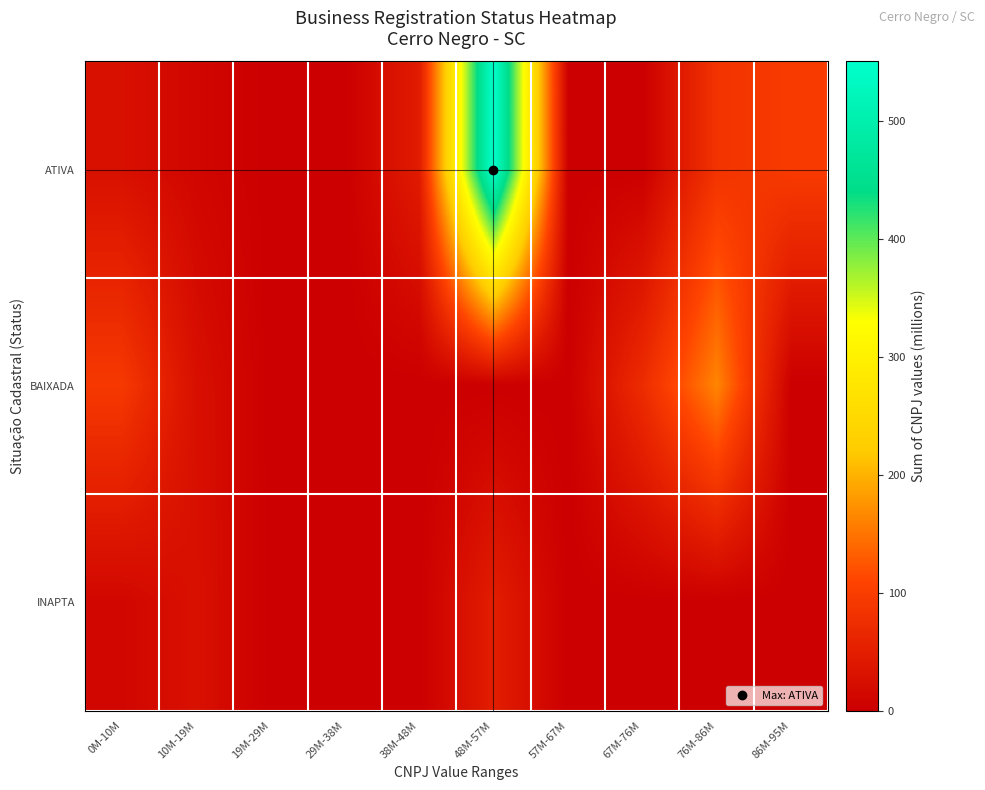

Reading left to right, what are all the values shown in this chart?

ATIVA: 0M-10M=26.2	10M-19M=11.4	19M-29M=0.0	29M-38M=0.0	38M-48M=45.9	48M-57M=550.1	57M-67M=0.0	67M-76M=0.0	76M-86M=83.5	86M-95M=96.0
BAIXADA: 0M-10M=92.0	10M-19M=25.6	19M-29M=0.0	29M-38M=0.0	38M-48M=0.0	48M-57M=0.0	57M-67M=0.0	67M-76M=72.3	76M-86M=163.7	86M-95M=0.0
INAPTA: 0M-10M=12.1	10M-19M=27.2	19M-29M=0.0	29M-38M=0.0	38M-48M=0.0	48M-57M=48.6	57M-67M=0.0	67M-76M=0.0	76M-86M=0.0	86M-95M=0.0